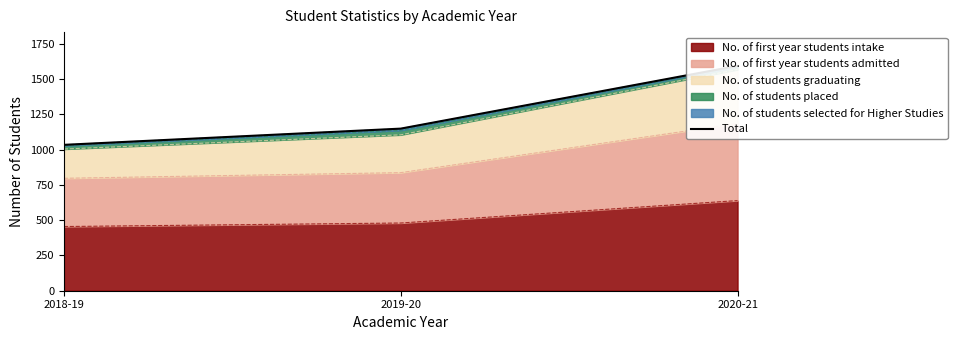

What is the sum of the values at 2018-19 and 2020-21?

2628